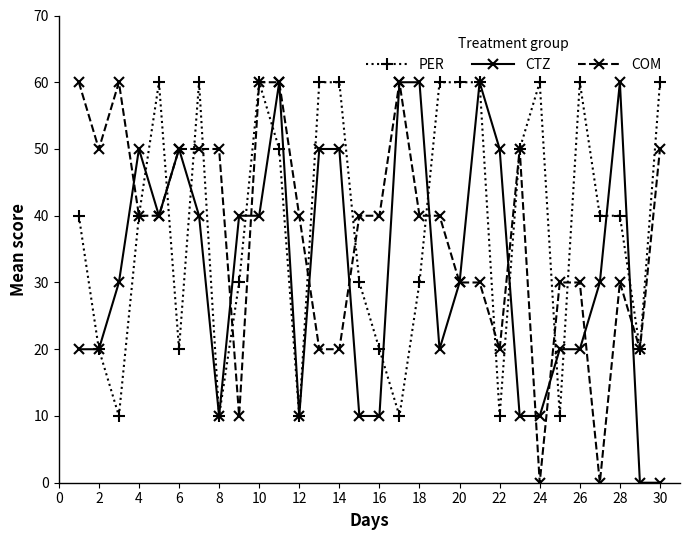

What is the highest value of the CTZ series?

60